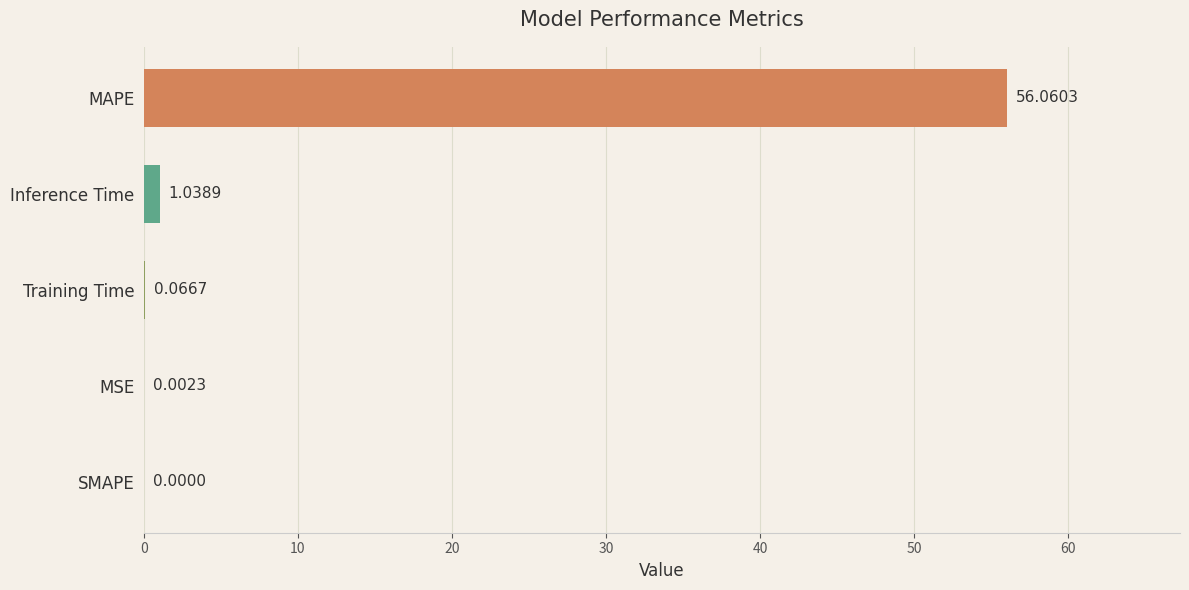

Where is the data nearest to the value 28?

Inference Time